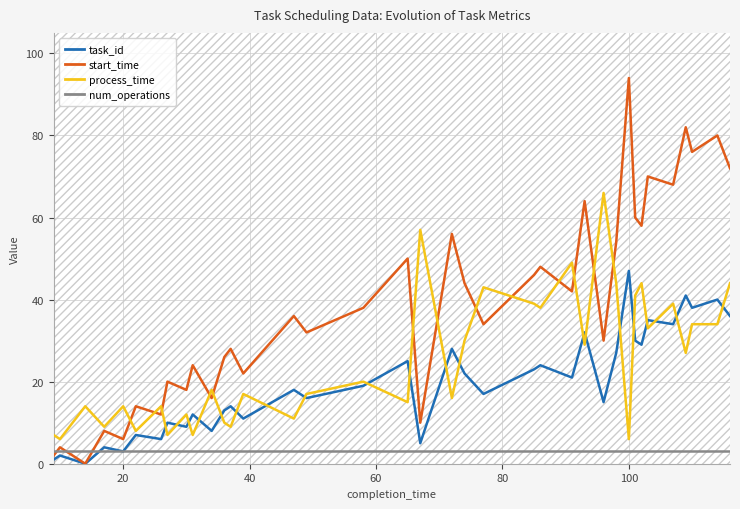

Which series has the largest range (max minus min)?

start_time